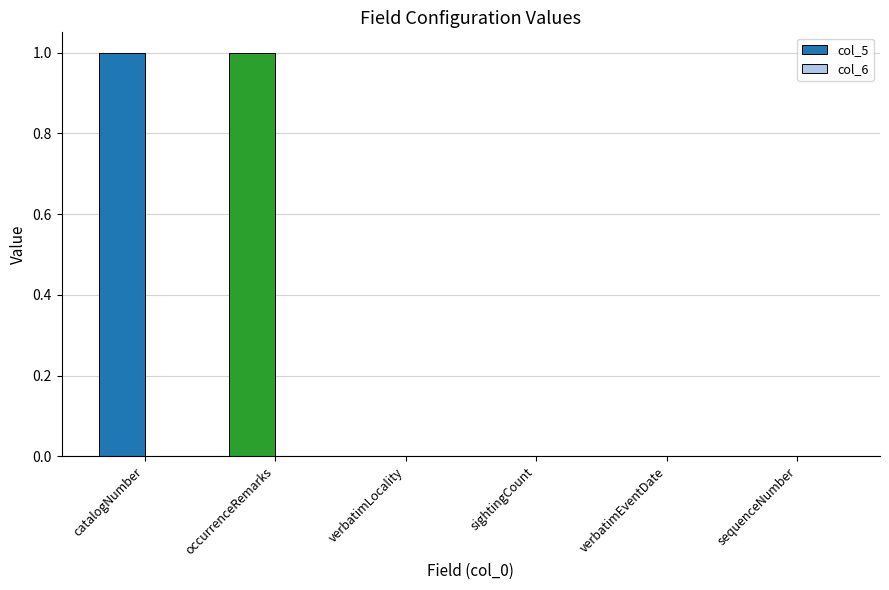

True or false: the data shows 1 at catalogNumber.

True